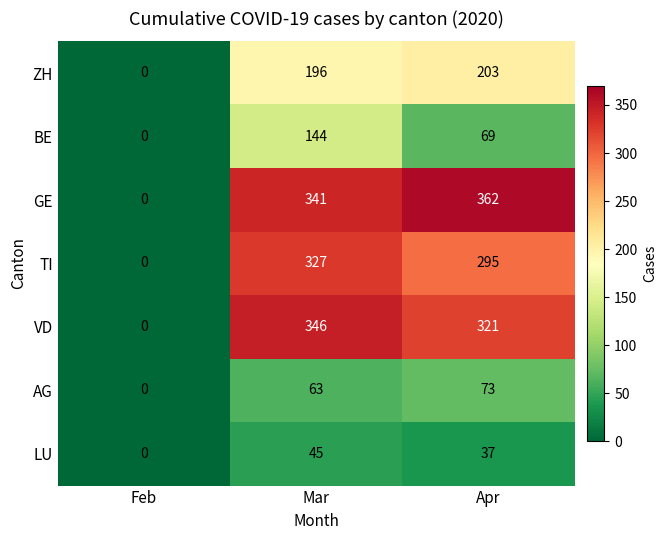

At which label does LU first exceed 37?

Mar